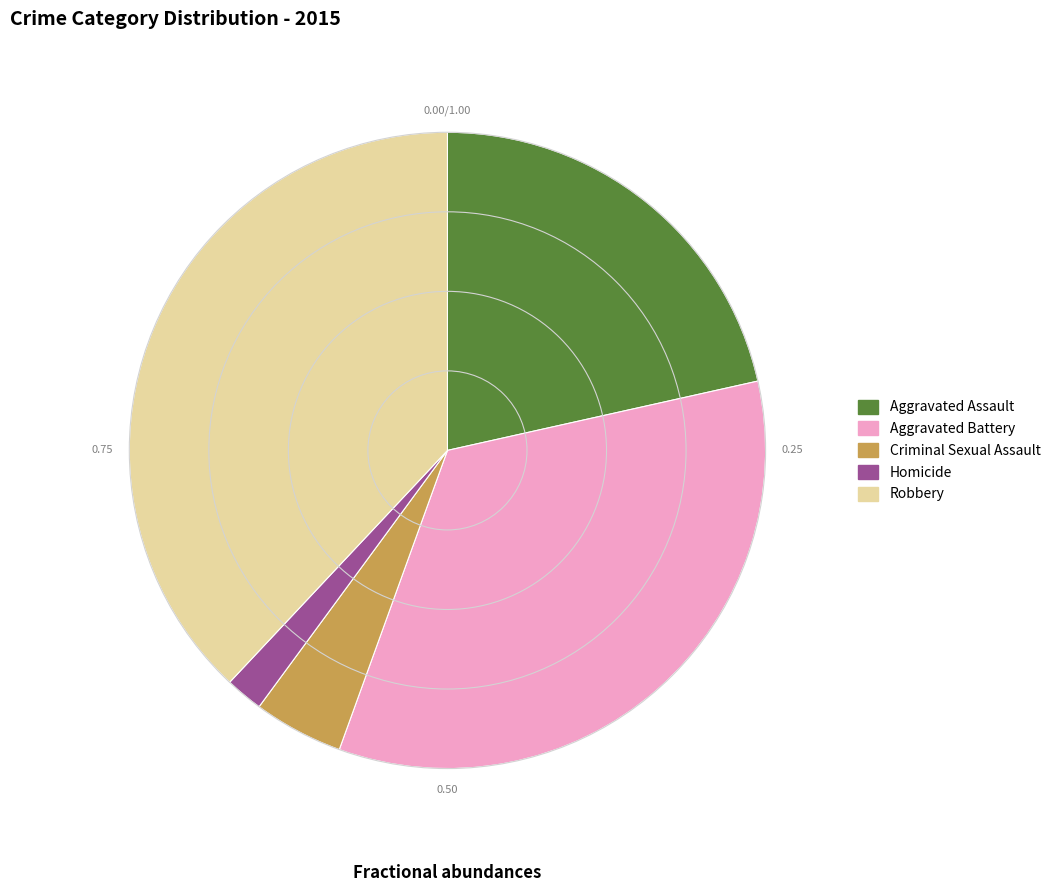

Which has a higher value, Criminal Sexual Assault or Robbery?

Robbery